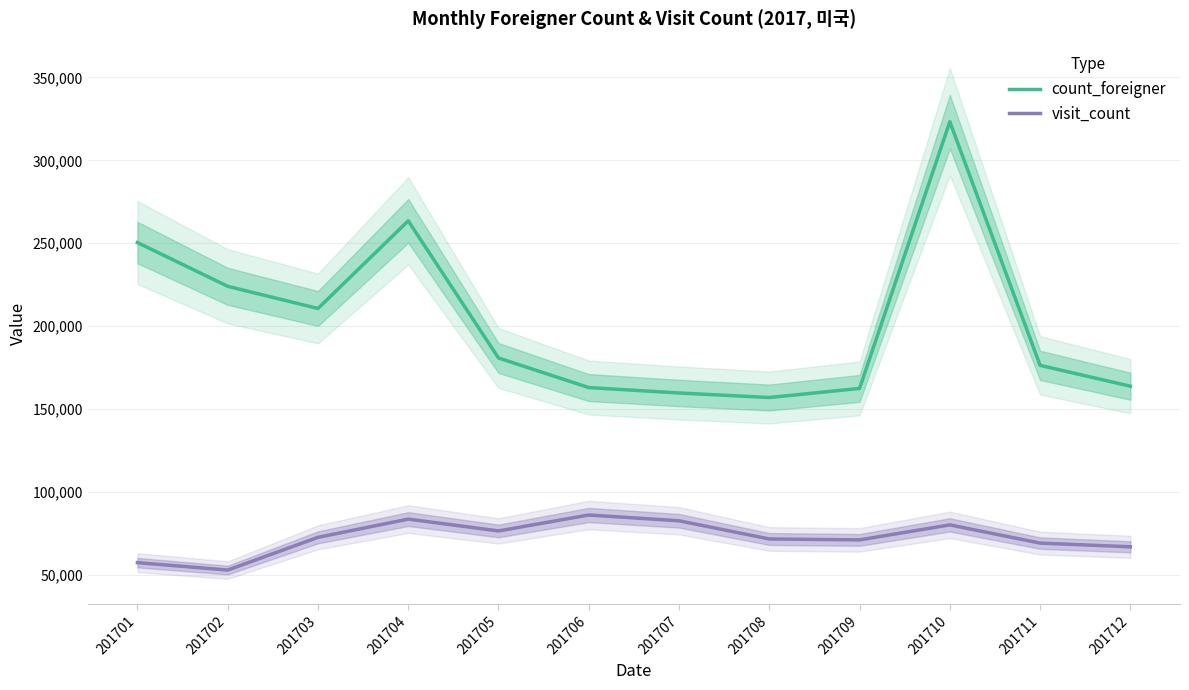

Reading left to right, extract all data points from this chart.

count_foreigner: 250376	223970	210587	263459	180715	162858	159599	156857	162347	323290	176274	163683
visit_count: 57212	52732	72477	83485	76347	85955	82472	71496	70933	80000	69009	66763